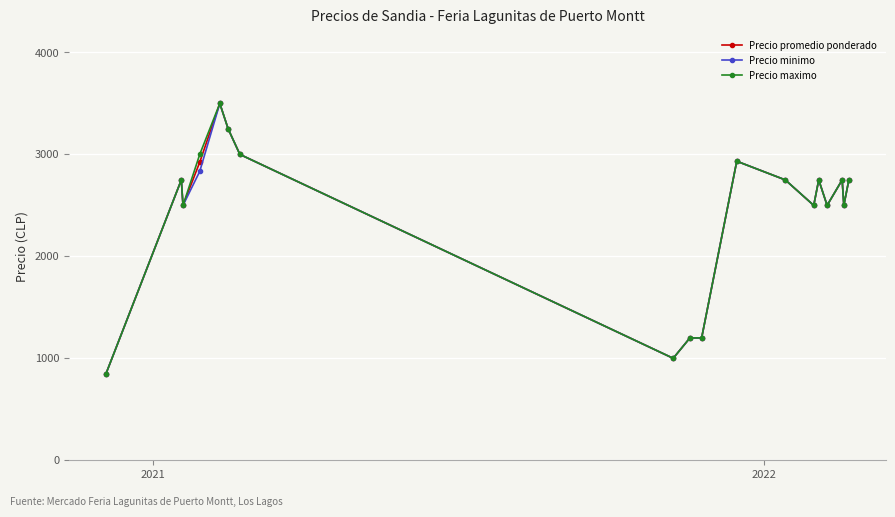

What is the value of the Precio minimo point at the 7th from the left?

3000.0